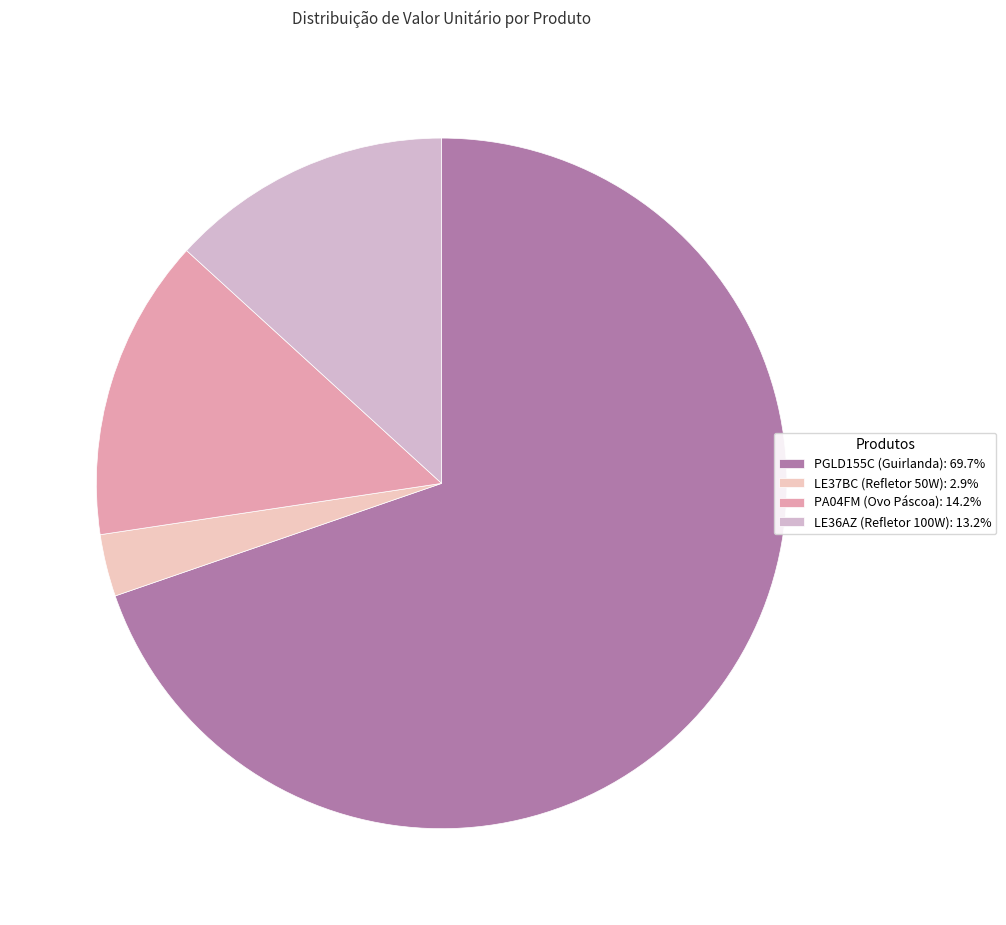

What is the majority slice?

PGLD155C (Guirlanda)